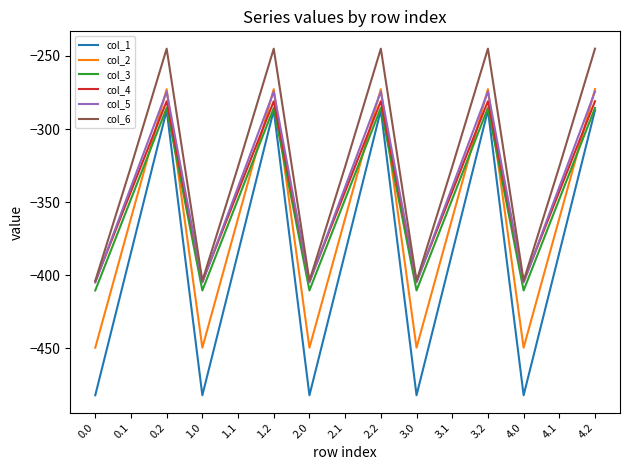

What position from the right is 3.0?

6